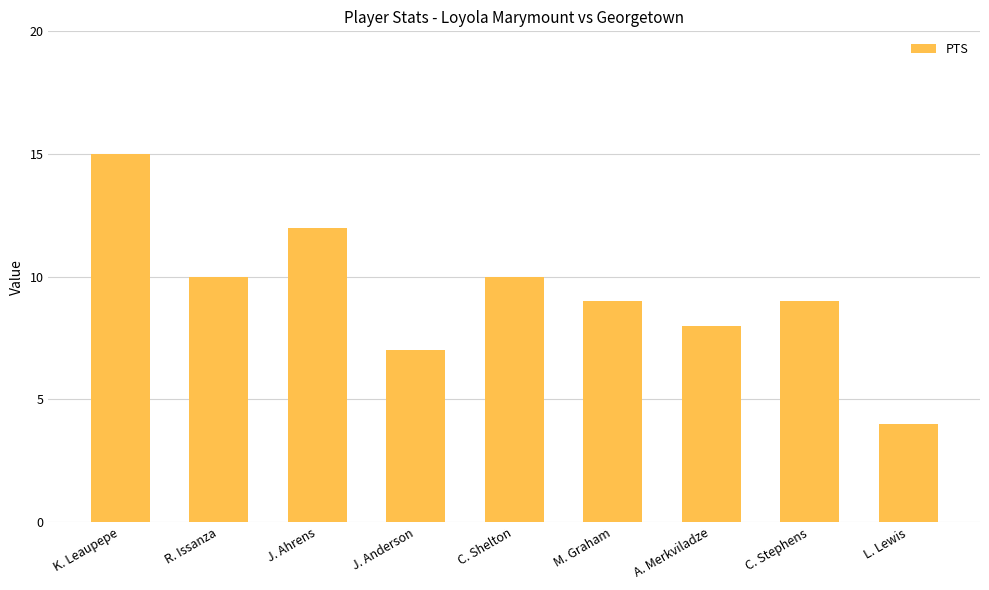

Reading left to right, transcribe all the data shown in this chart.

K. Leaupepe=15	R. Issanza=10	J. Ahrens=12	J. Anderson=7	C. Shelton=10	M. Graham=9	A. Merkviladze=8	C. Stephens=9	L. Lewis=4